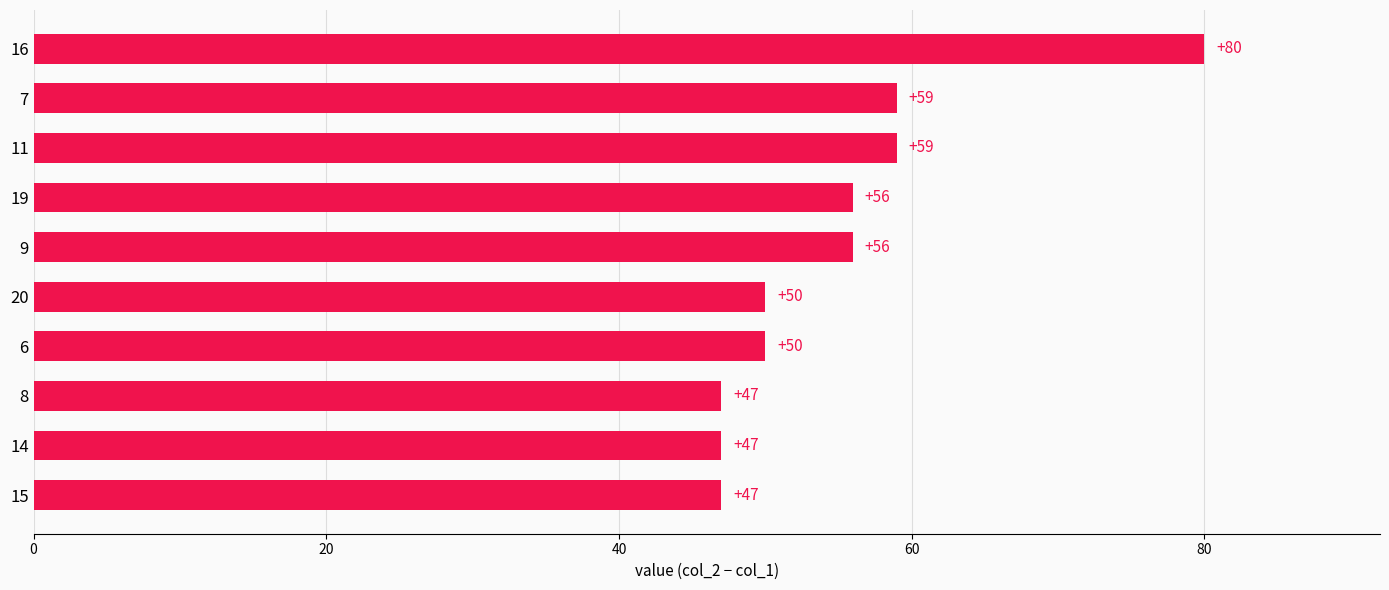

The chart shows a value of 83 at 15. True or false?

False